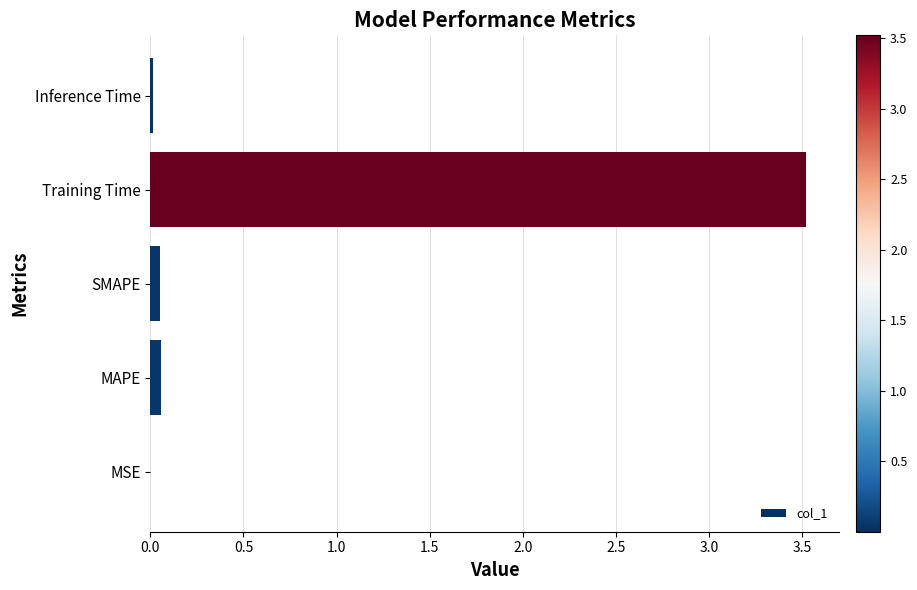

The value at Training Time is 5.6. True or false?

False